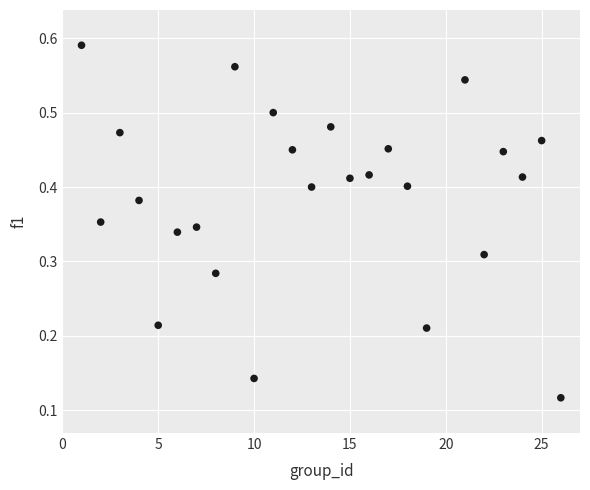

How many data points are displayed?

25